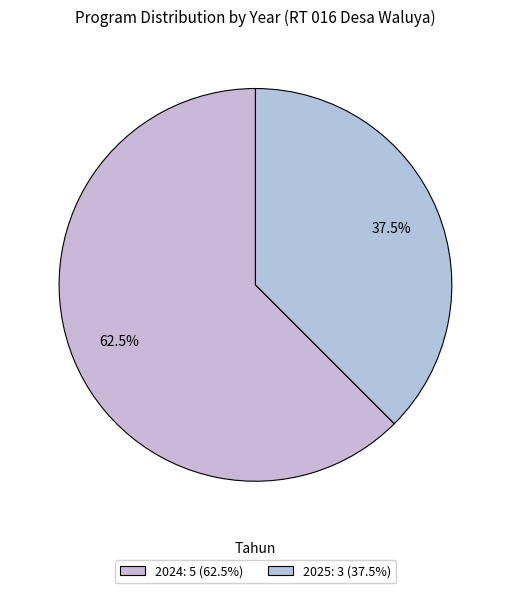

Count the number of slices in the pie.

2